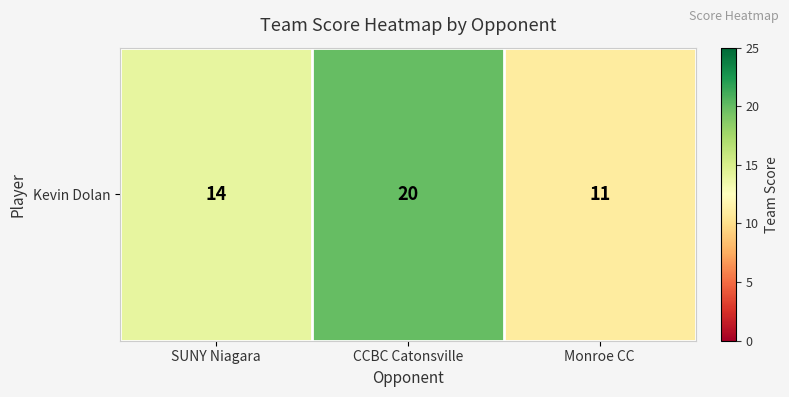

Reading left to right, extract all data points from this chart.

14	20	11